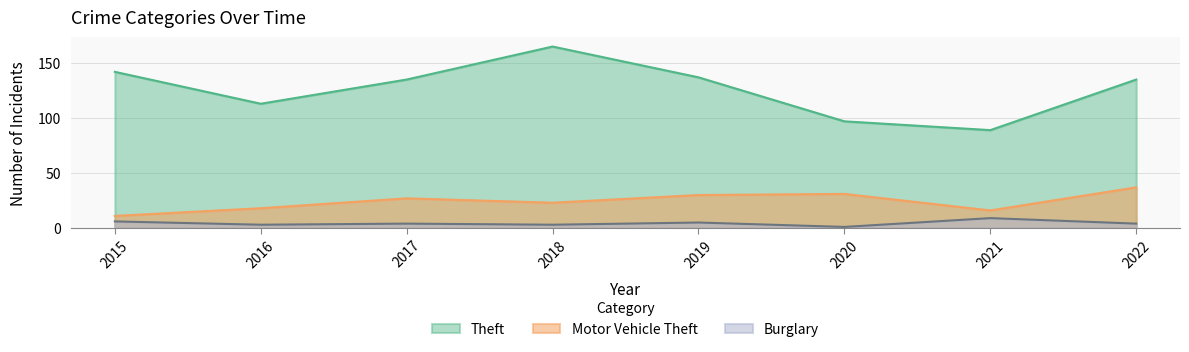

True or false: Burglary and Theft intersect in this chart.

False